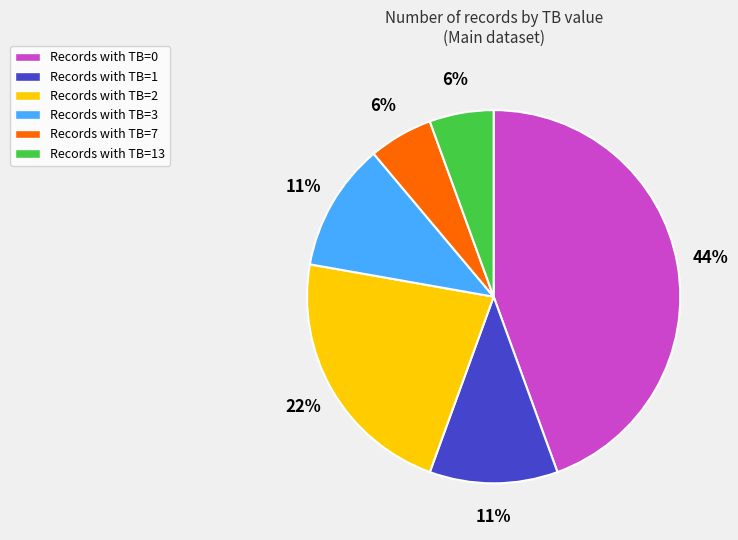

To the nearest percent, what is the average slice percentage?

17%